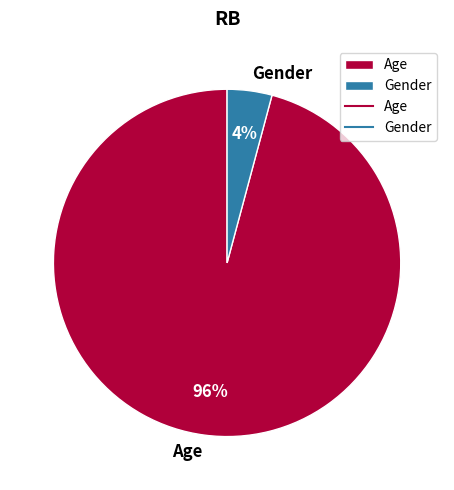

What is the largest slice in the pie chart?

Age